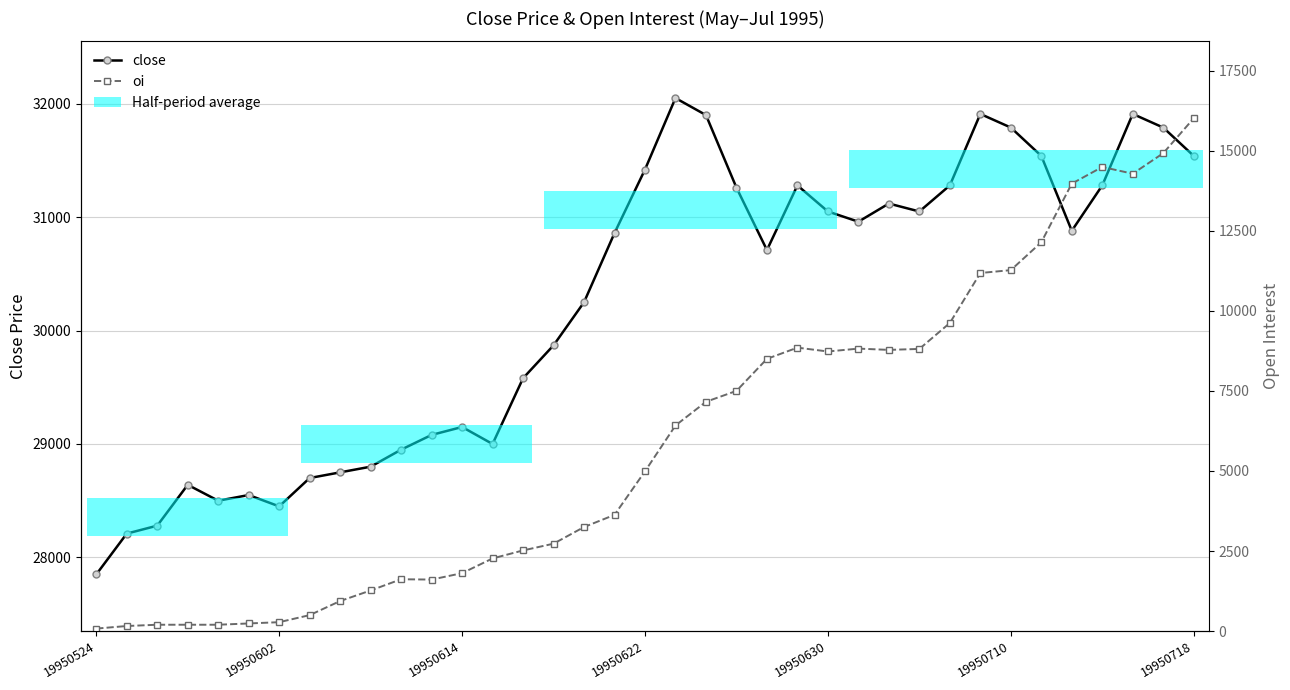

Which series has the widest spread of values?

oi